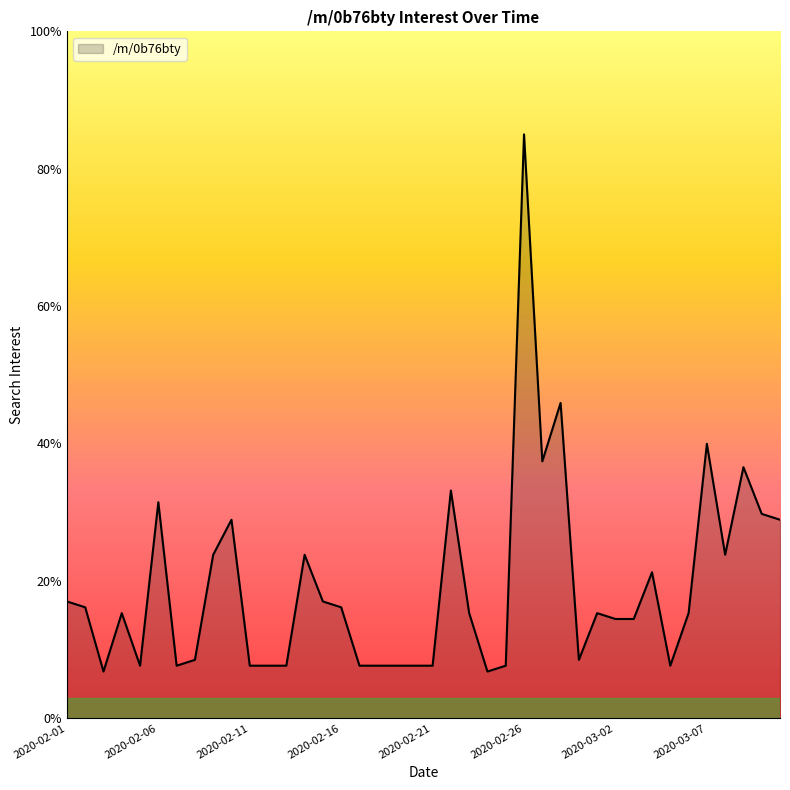

What is the greatest value displayed?

85.0